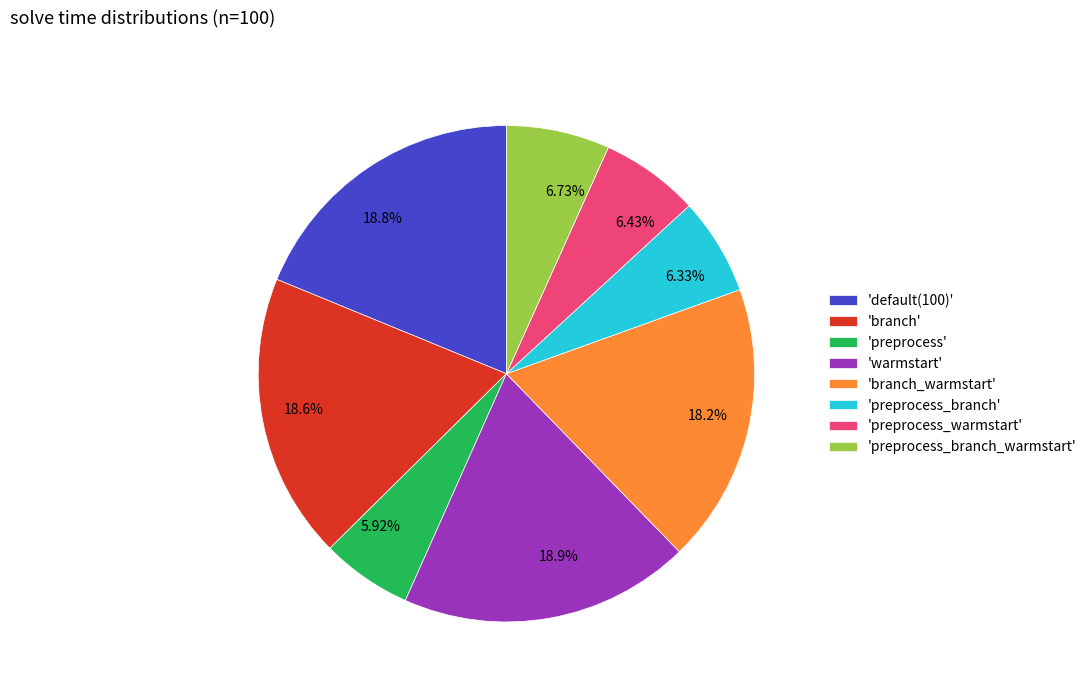

Do 18.9% and 18.6% together represent more than half of the pie?

No